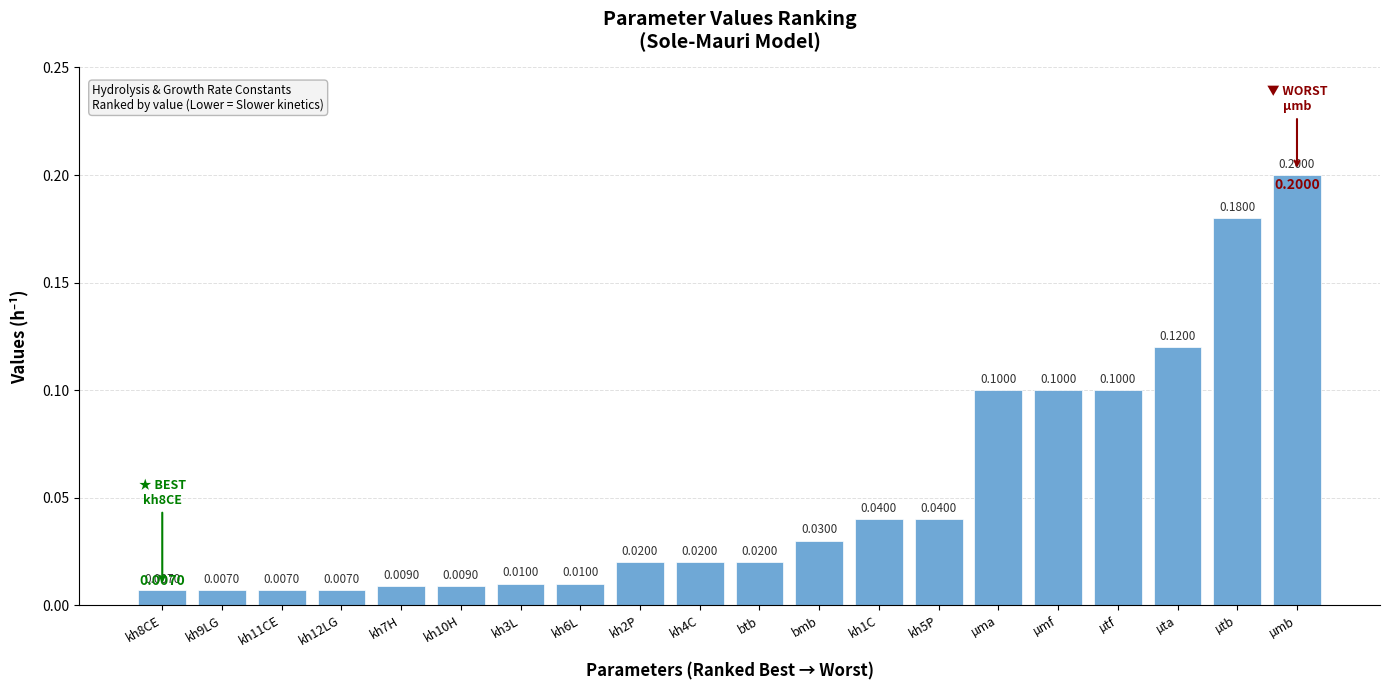

What is the change in value from kh9LG to µta?

+0.1